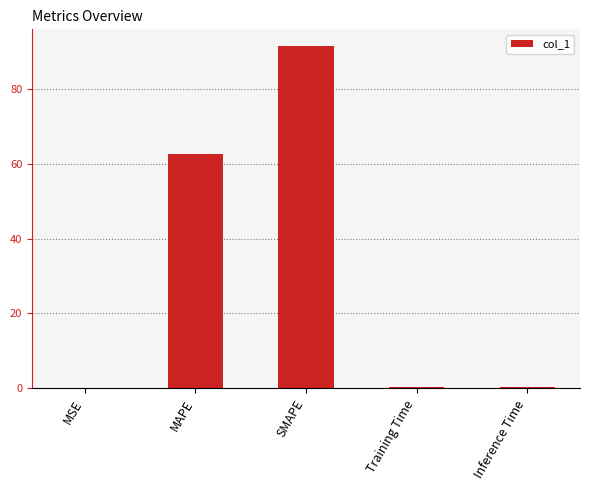

What is the sum of the values at SMAPE and MAPE?

153.9